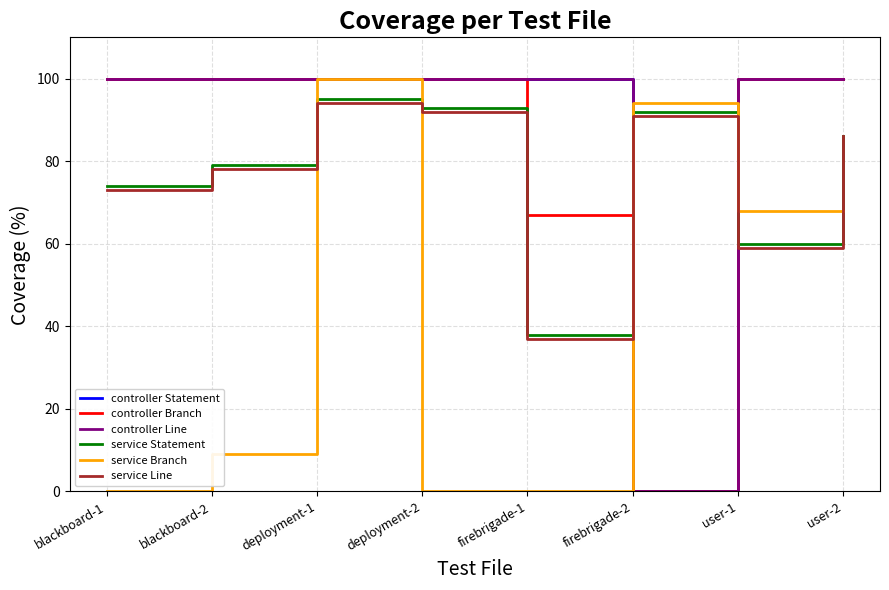

Reading left to right, transcribe all the data shown in this chart.

controller Statement: blackboard-1=100	blackboard-2=100	deployment-1=100	deployment-2=100	firebrigade-1=100	firebrigade-2=0	user-1=100	user-2=100
controller Branch: blackboard-1=100	blackboard-2=100	deployment-1=100	deployment-2=100	firebrigade-1=67	firebrigade-2=0	user-1=100	user-2=100
controller Line: blackboard-1=100	blackboard-2=100	deployment-1=100	deployment-2=100	firebrigade-1=100	firebrigade-2=0	user-1=100	user-2=100
service Statement: blackboard-1=74	blackboard-2=79	deployment-1=95	deployment-2=93	firebrigade-1=38	firebrigade-2=92	user-1=60	user-2=86
service Branch: blackboard-1=0	blackboard-2=9	deployment-1=100	deployment-2=0	firebrigade-1=0	firebrigade-2=94	user-1=68	user-2=68
service Line: blackboard-1=73	blackboard-2=78	deployment-1=94	deployment-2=92	firebrigade-1=37	firebrigade-2=91	user-1=59	user-2=86